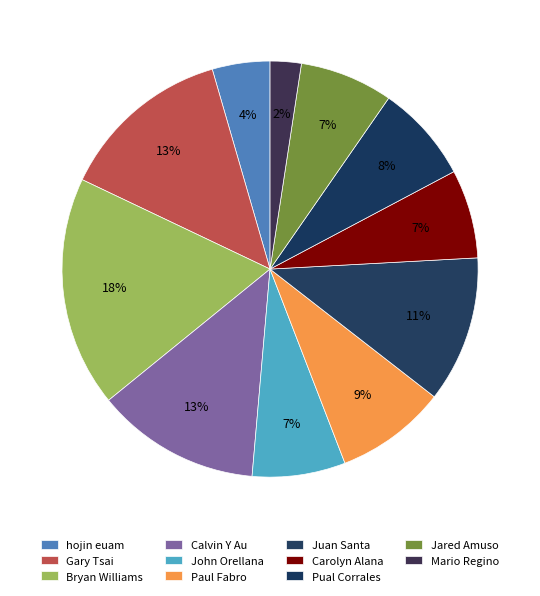

How many slices are in this pie chart?

11